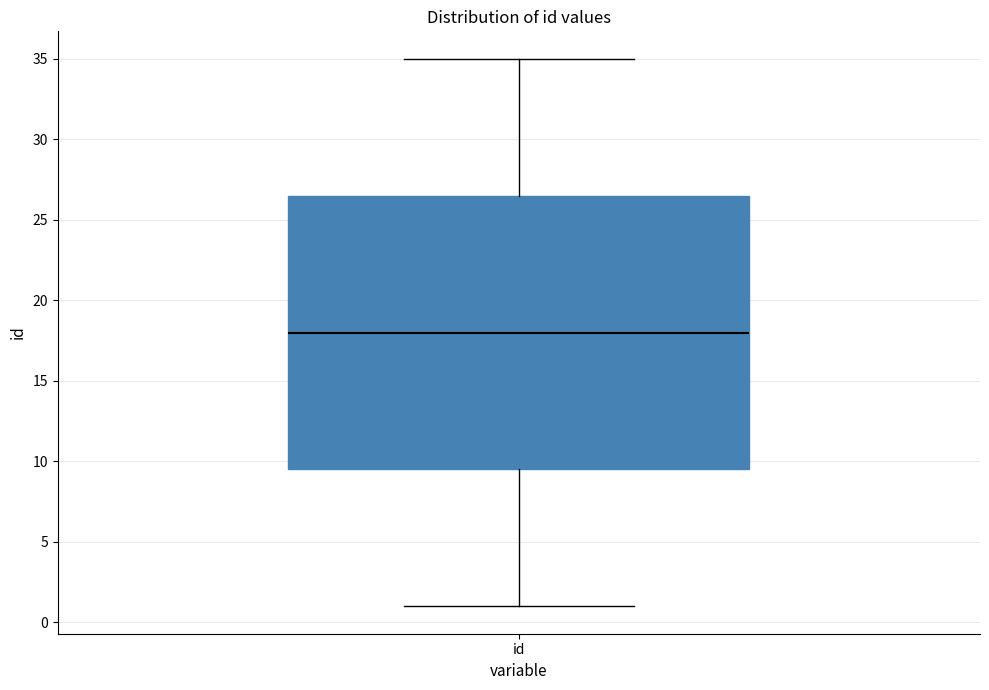

Read this box plot against the y-axis: the position of the median line, the range covered by the box, and the ends of both whiskers. The values are not printed on the chart, so give them approximately, as read against the axis.

median 18.0, box 9.5 to 26.5, whiskers 1.0 to 35.0